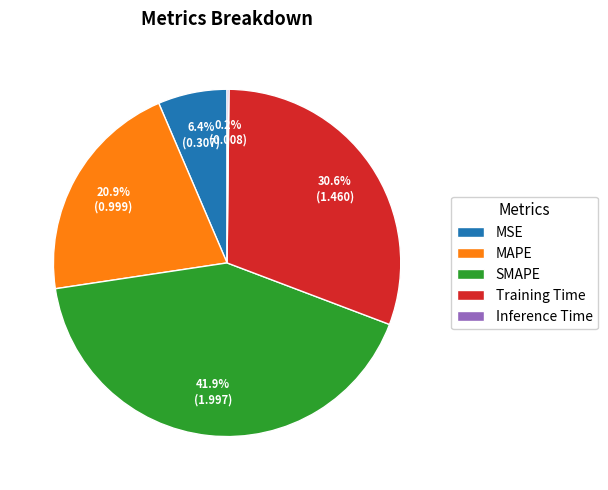

To the nearest percent, what percentage of the pie is MAPE?

21%